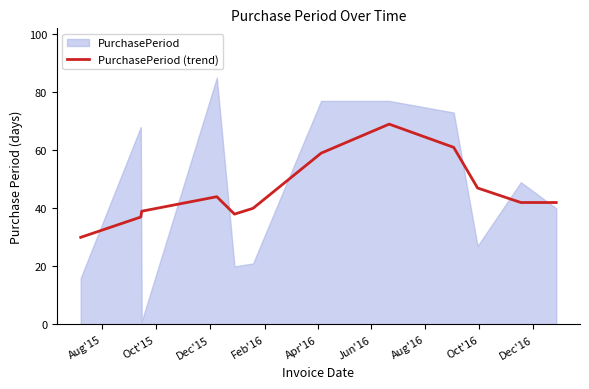

Is it true that the value at Oct'16 is 94?

False